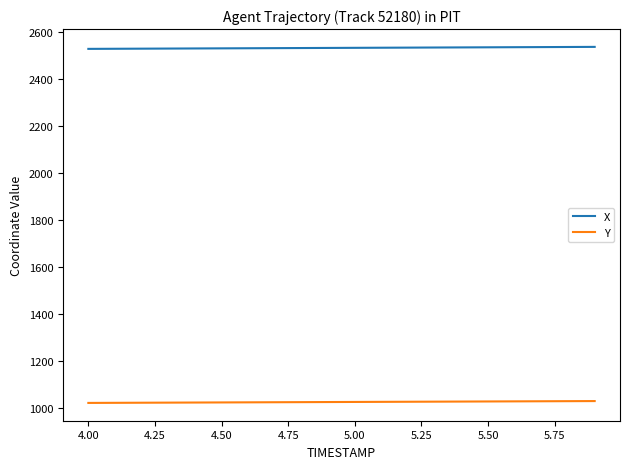

What is the highest value of the Y series?

1029.0